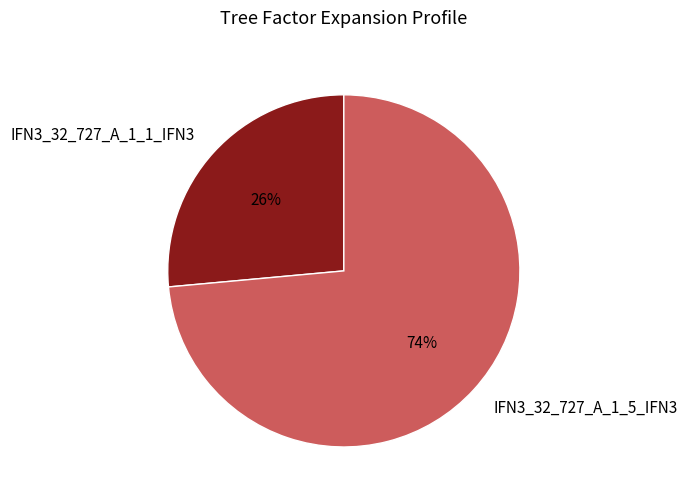

What is the largest slice in the pie chart?

IFN3_32_727_A_1_5_IFN3